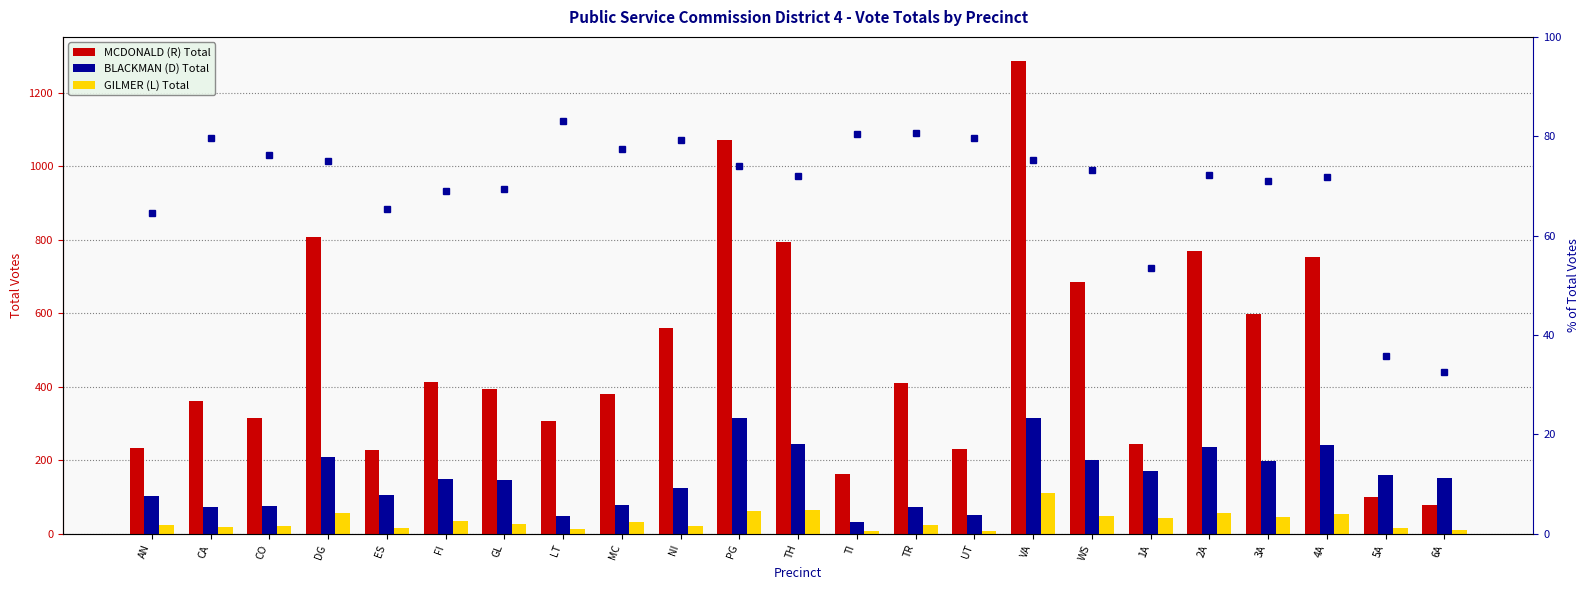

Does the chart contain any negative values?

No